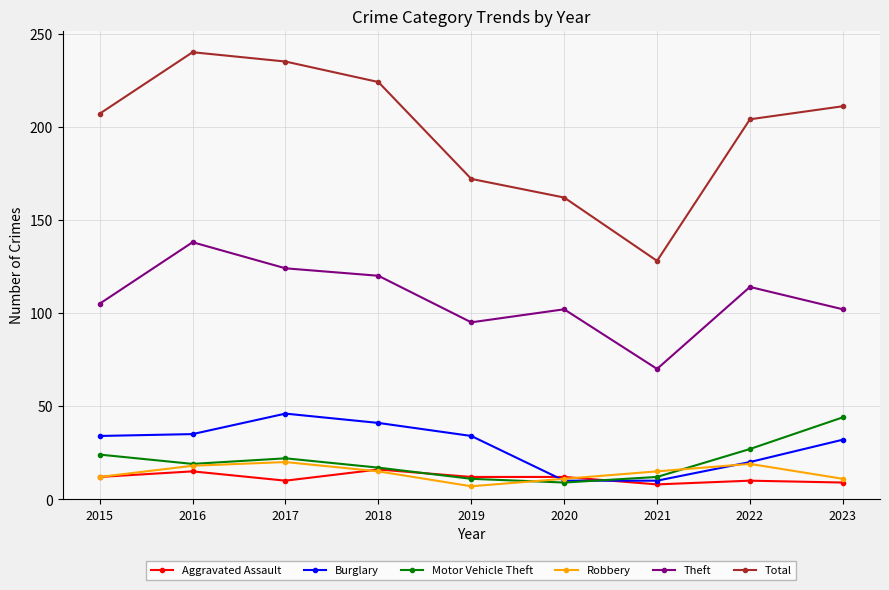

True or false: Aggravated Assault and Total intersect in this chart.

False